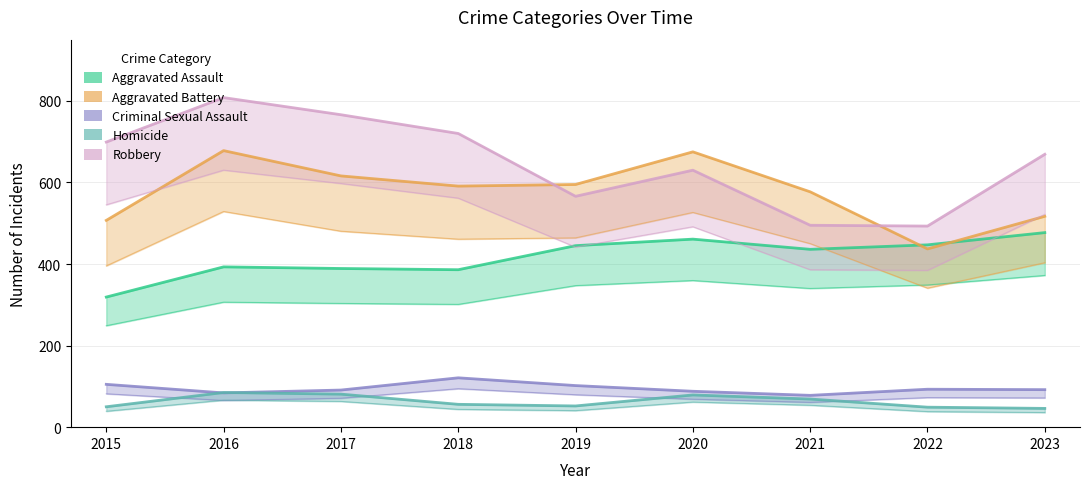

What value does the Homicide series have at 2015?

50.0